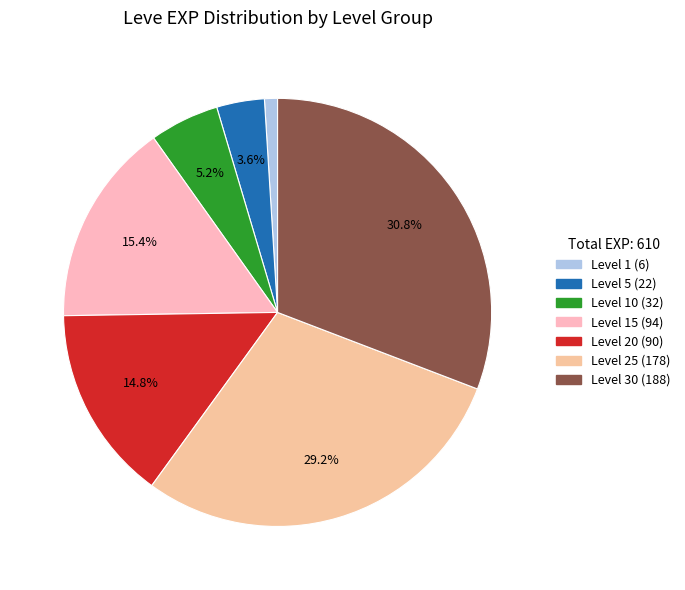

Does any single category account for the majority?

No